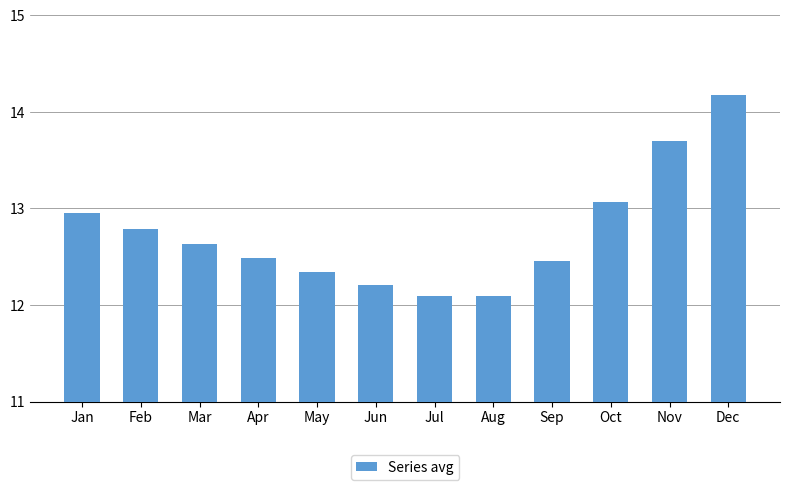

What is the minimum value shown in the chart?

12.1